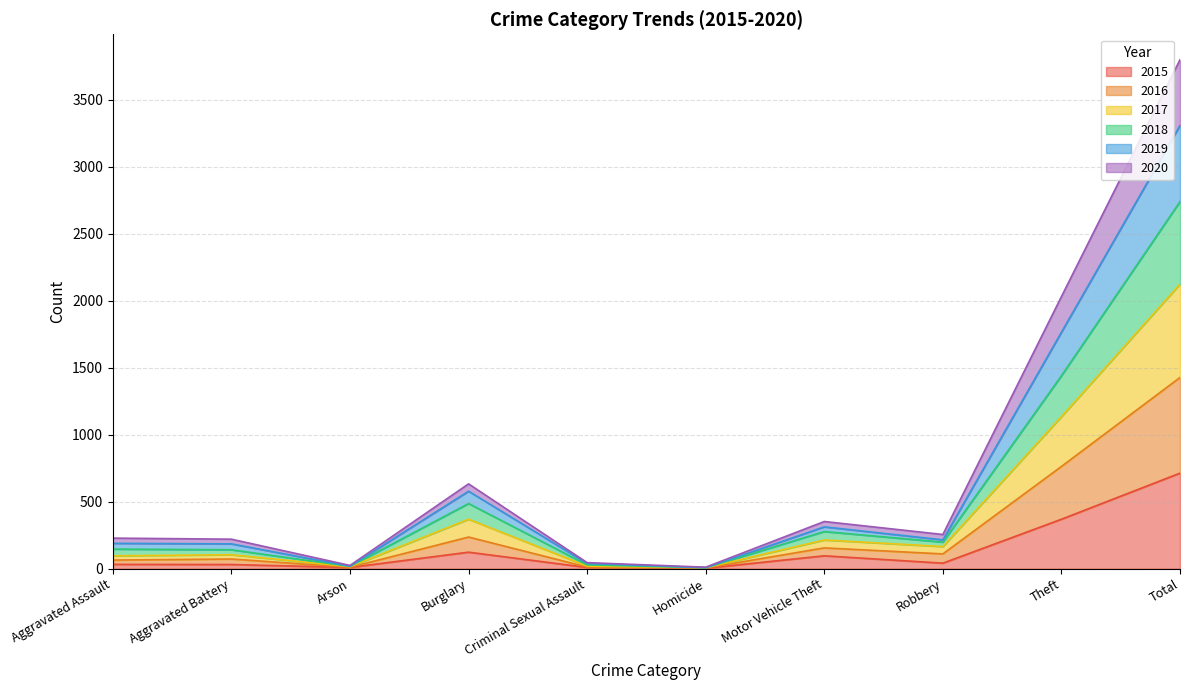

What is the highest value of the 2015 series?

713